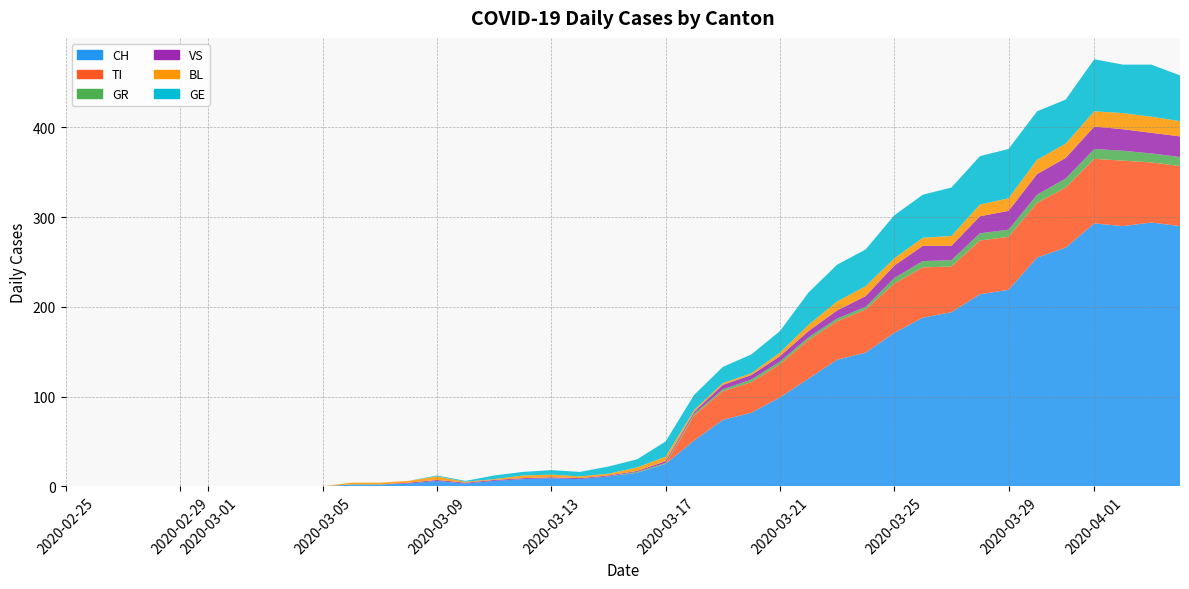

Reading right to left, list all the values displayed in this chart.

CH: 39=290	38=294	37=290	36=293	35=266	34=255	33=219	32=214	31=194	30=188	29=171	28=149	27=141	26=120	25=99	24=82	23=74	22=51	21=25	20=15	19=11	18=8	17=9	16=8	15=6	14=3	13=6	12=3	11=2	10=2	9=0	8=0	7=0	6=0	5=0	4=0	3=0	2=0	1=0	0=0
TI: 39=67	38=67	37=73	36=72	35=67	34=61	33=59	32=60	31=51	30=56	29=55	28=48	27=43	26=43	25=37	24=34	23=32	22=28	21=0	20=0	19=0	18=0	17=0	16=0	15=0	14=0	13=0	12=0	11=0	10=0	9=0	8=0	7=0	6=0	5=0	4=0	3=0	2=0	1=0	0=0
GR: 39=10	38=10	37=11	36=11	35=10	34=9	33=8	32=8	31=7	30=7	29=6	28=3	27=3	26=3	25=3	24=3	23=2	22=2	21=1	20=1	19=0	18=0	17=0	16=0	15=0	14=0	13=0	12=0	11=0	10=0	9=0	8=0	7=0	6=0	5=0	4=0	3=0	2=0	1=0	0=0
VS: 39=23	38=23	37=24	36=25	35=23	34=23	33=21	32=19	31=16	30=17	29=14	28=12	27=9	26=7	25=6	24=5	23=5	22=2	21=2	20=1	19=1	18=1	17=1	16=1	15=1	14=1	13=1	12=1	11=0	10=0	9=0	8=0	7=0	6=0	5=0	4=0	3=0	2=0	1=0	0=0
BL: 39=17	38=18	37=18	36=17	35=16	34=16	33=14	32=13	31=11	30=9	29=8	28=11	27=10	26=7	25=4	24=2	23=2	22=2	21=5	20=4	19=2	18=2	17=3	16=3	15=1	14=1	13=4	12=2	11=2	10=2	9=0	8=0	7=0	6=0	5=0	4=0	3=0	2=0	1=0	0=0
GE: 39=51	38=58	37=54	36=58	35=49	34=54	33=55	32=54	31=54	30=48	29=48	28=41	27=41	26=36	25=24	24=21	23=18	22=17	21=17	20=9	19=8	18=5	17=5	16=4	15=4	14=1	13=1	12=0	11=0	10=0	9=0	8=0	7=0	6=0	5=0	4=0	3=0	2=0	1=0	0=0